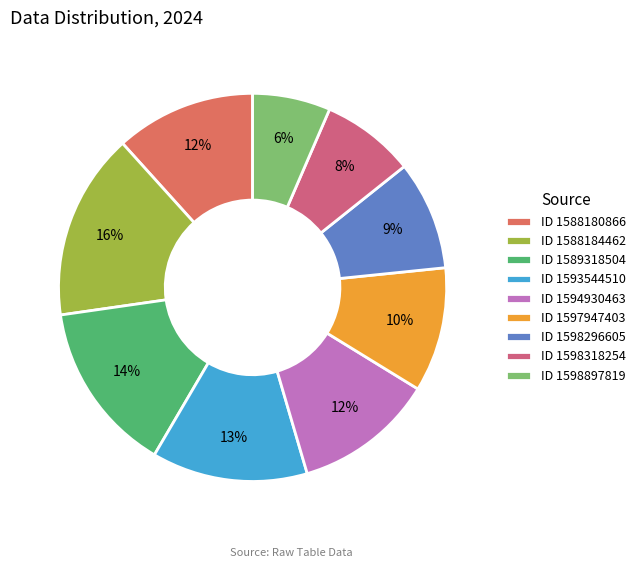

How many slices are in this pie chart?

9